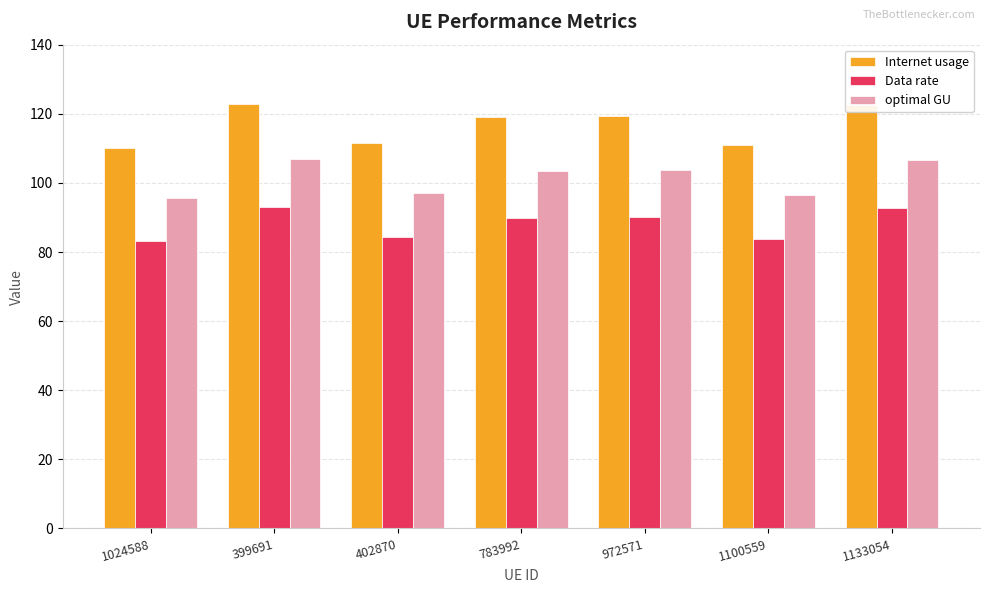

Is the value of Data rate at 1133054 greater than the value of Internet usage at 1024588?

No